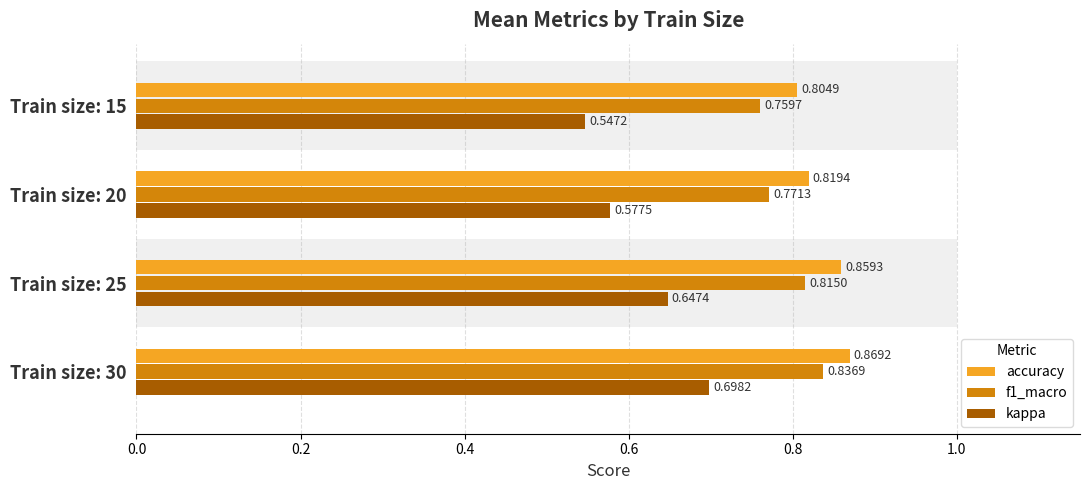

What are all the series names shown in the legend?

accuracy, f1_macro, kappa